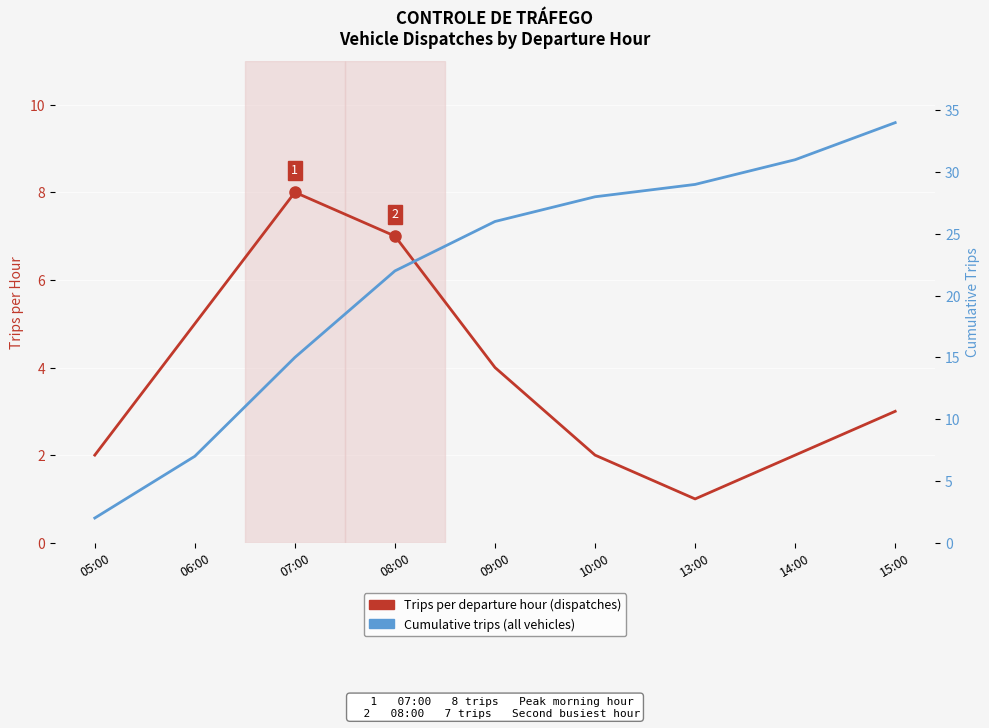

At how many categories does at least one series exceed 10?

7